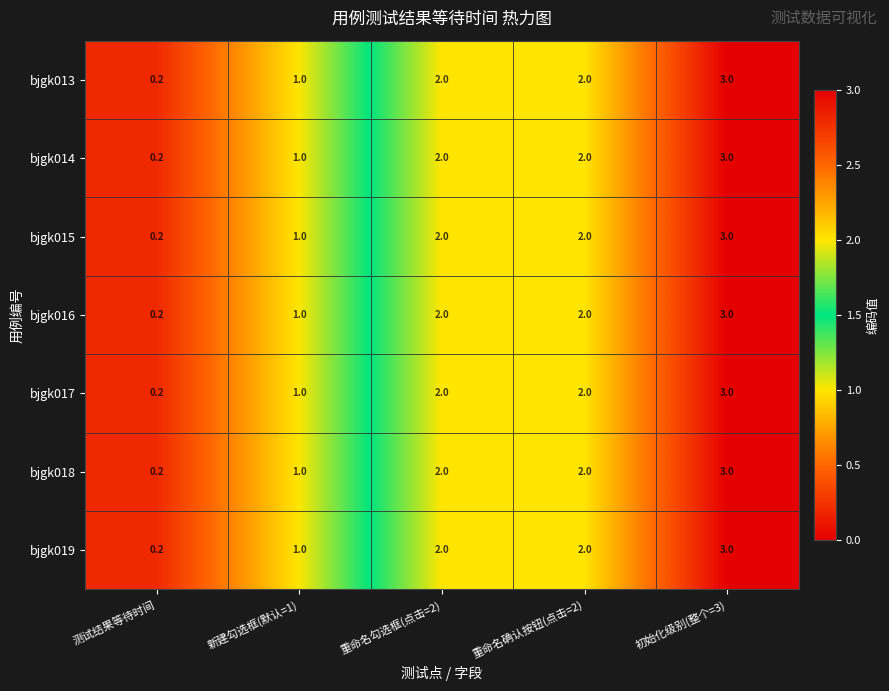

What is the total value across all series at 初始化级别(整个=3)?

21.0